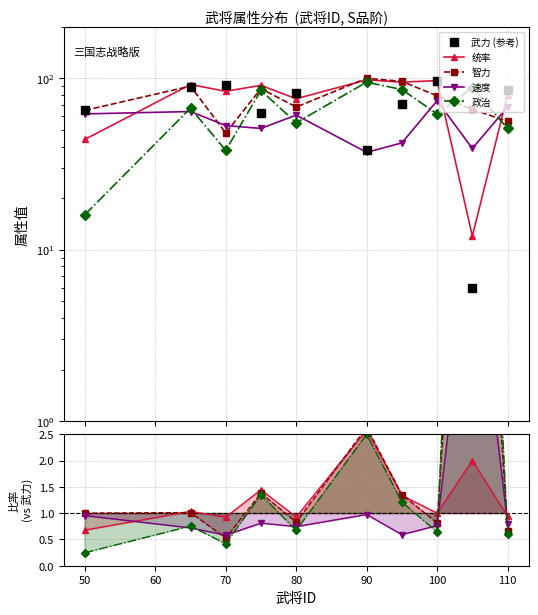

What is the sum of all 武力 (参考) values?

687